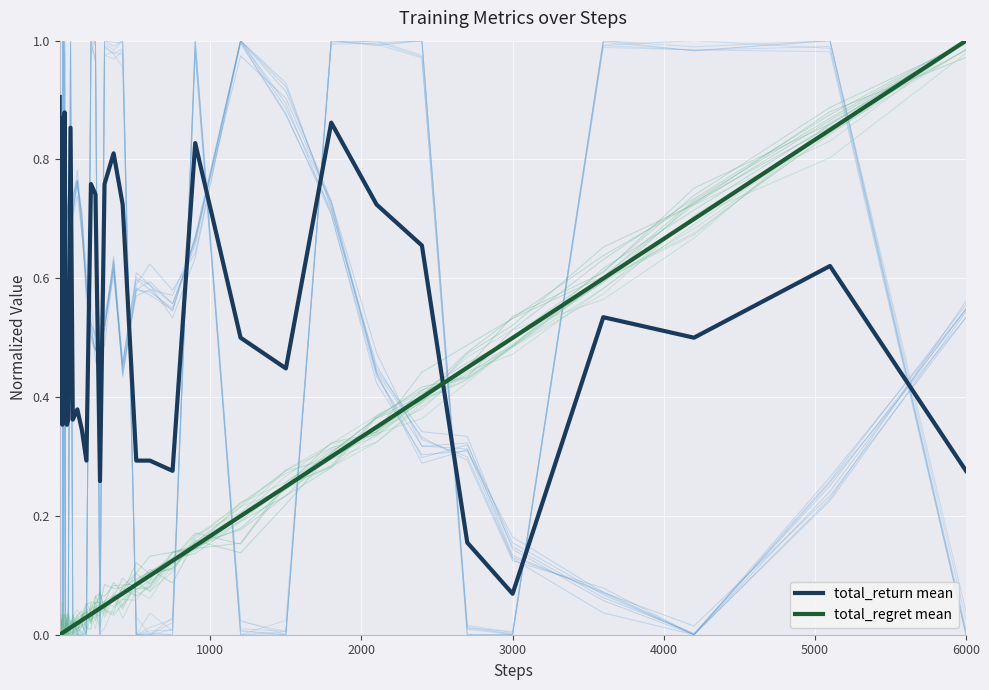

Reading left to right, what are all the values shown in this chart?

total_return mean: 0.9	0.4	0.4	0.4	0.4	0.4	0.4	0.9	0.9	0.4	0.9	0.4	0.4	0.4	0.9	0.4	0.4	0.3	0.3	0.8	0.7	0.3	0.8	0.8	0.7	0.3	0.3	0.3	0.8	0.5	0.4	0.9	0.7	0.7	0.2	0.1	0.5	0.5	0.6	0.3
total_regret mean: 0.0	0.0	0.0	0.0	0.0	0.0	0.0	0.0	0.0	0.0	0.0	0.0	0.0	0.0	0.0	0.0	0.0	0.0	0.0	0.0	0.0	0.0	0.0	0.1	0.1	0.1	0.1	0.1	0.1	0.2	0.2	0.3	0.3	0.4	0.4	0.5	0.6	0.7	0.8	1.0